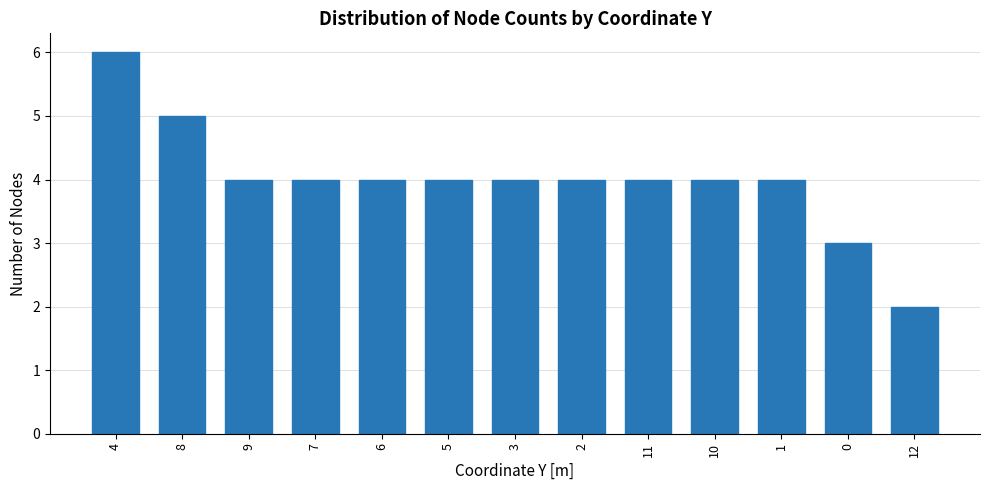

Are the bars grouped side by side (vs. stacked)?

No